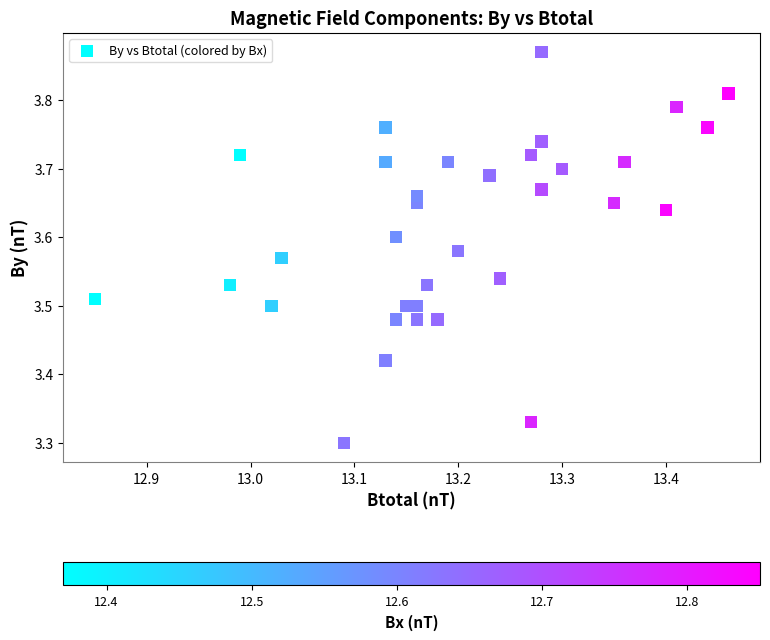

What is the range of Y values (max minus min)?

0.6